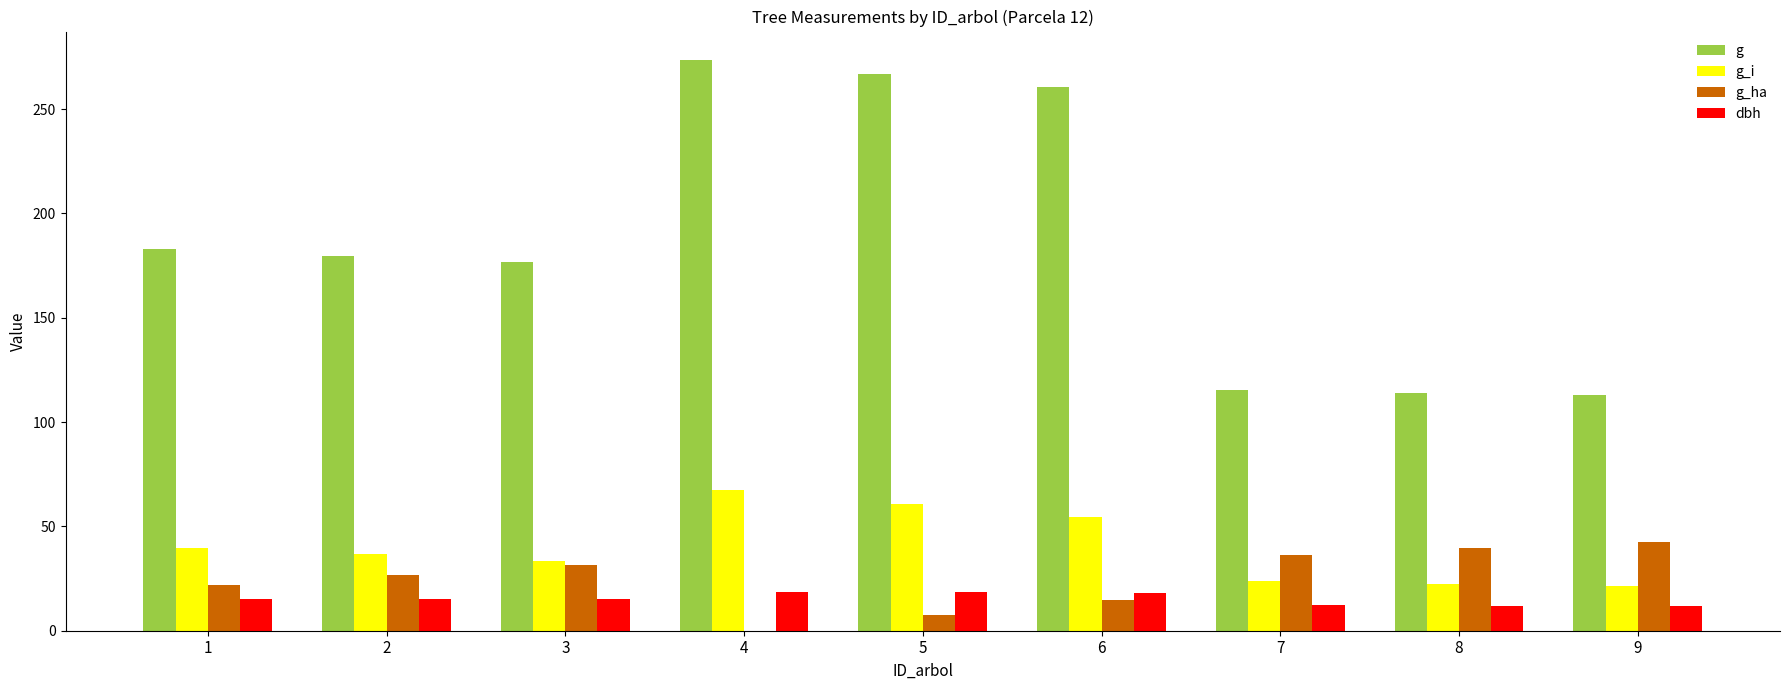

Between 2 and 9, which series saw the biggest shift?

g